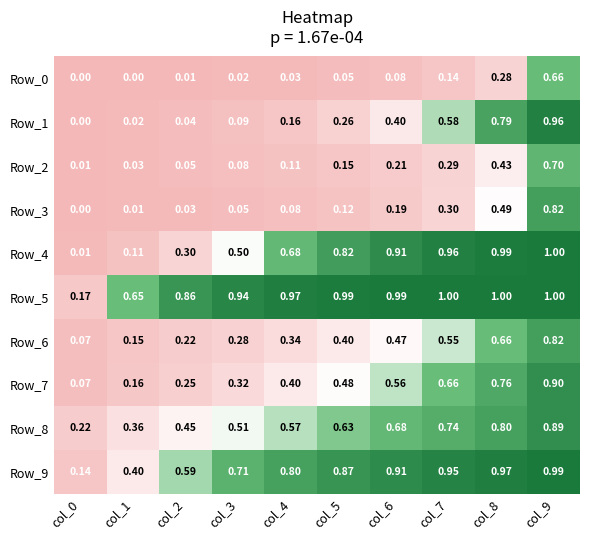

At how many categories does at least one series exceed 0?

10